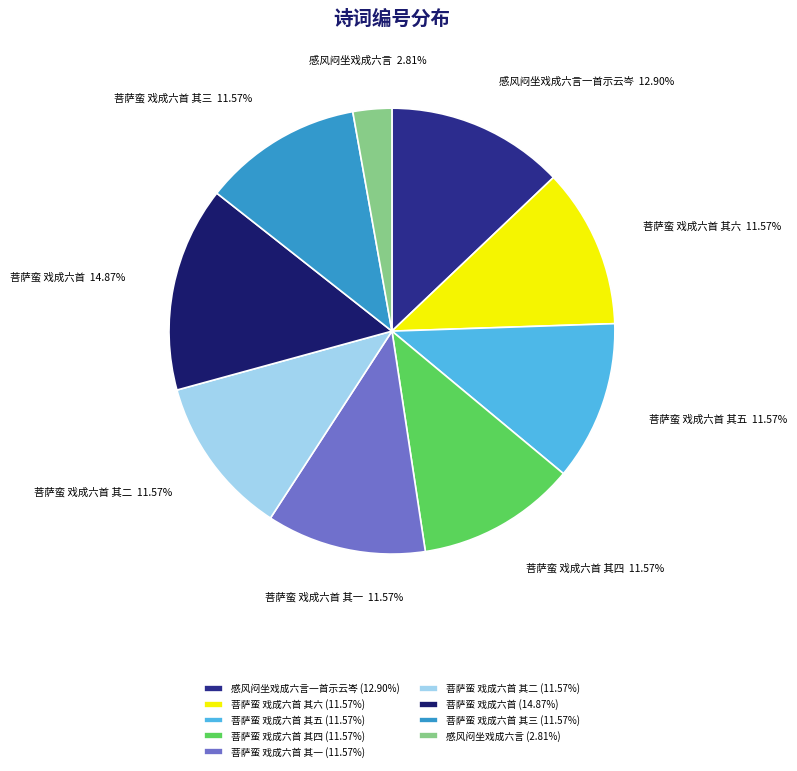

Is there any slice that represents more than half of the pie?

No